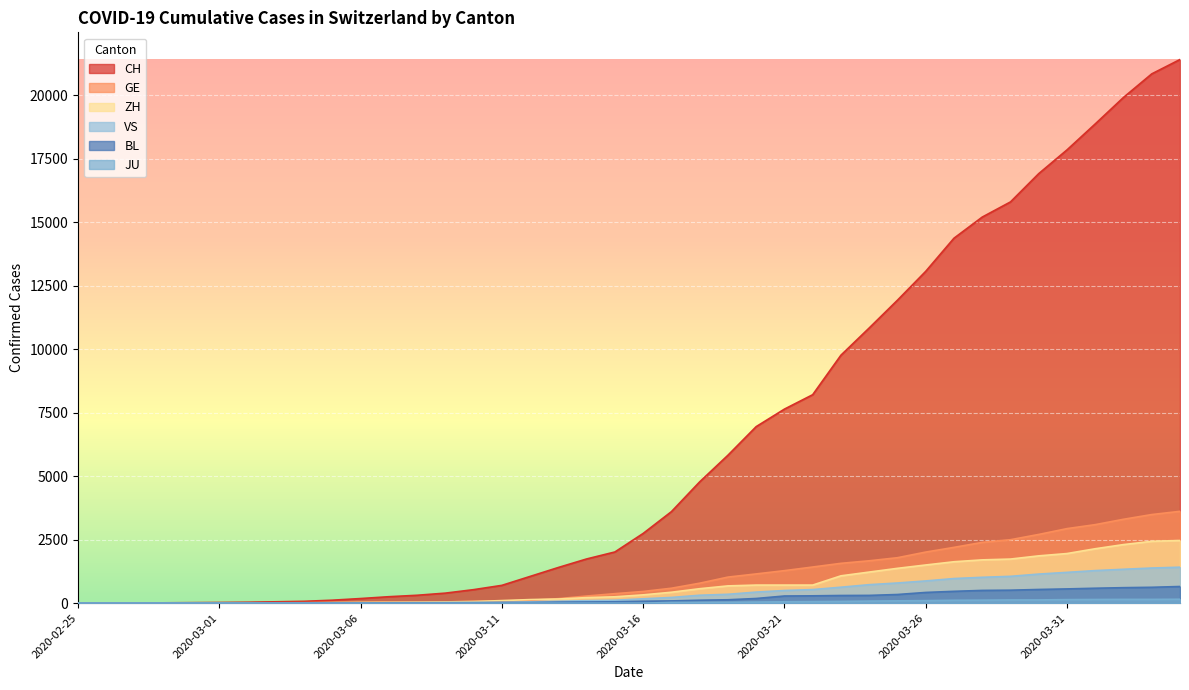

Reading left to right, what are all the values shown in this chart?

CH: 1	2	6	13	20	27	37	54	73	117	182	254	311	395	532	701	1053	1405	1740	2015	2744	3602	4774	5822	6948	7638	8205	9760	10831	11924	13060	14364	15196	15793	16906	17840	18863	19905	20833	21398
GE: 0	1	1	4	6	8	8	11	11	15	19	30	38	47	73	84	114	178	281	374	461	588	786	1026	1151	1280	1423	1568	1668	1789	2011	2196	2392	2498	2705	2934	3091	3302	3488	3615
ZH: 0	0	2	2	6	7	11	14	16	24	30	35	41	50	63	102	141	164	219	251	327	430	569	680	712	712	712	1076	1224	1371	1503	1630	1704	1736	1862	1953	2142	2306	2434	2467
VS: 0	0	0	1	1	2	3	3	4	5	6	7	12	17	22	30	53	76	98	115	172	225	312	349	436	498	535	628	728	794	875	969	1018	1056	1145	1212	1282	1334	1383	1416
BL: 0	0	0	1	2	2	2	2	2	6	6	15	19	20	22	26	26	42	47	54	76	89	116	134	184	282	289	302	306	341	422	466	502	511	539	561	588	610	625	656
JU: 0	0	0	0	0	0	0	0	0	0	0	0	0	0	0	0	0	0	0	0	0	29	32	36	44	54	61	69	82	92	100	114	119	127	128	140	145	149	149	154